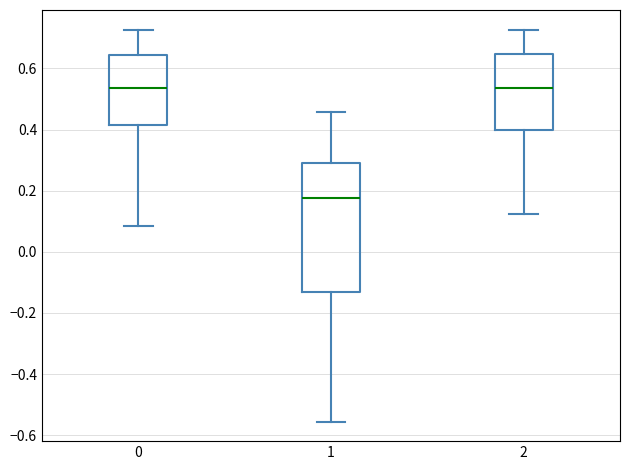

Reading left to right, read every box against the y-axis: the position of its median line, the range the box covers, and the ends of its whiskers. The values are not printed on the chart, so give them approximately, as read against the axis.

0: median 0.54, box 0.42 to 0.64, whiskers 0.08 to 0.72
1: median 0.18, box -0.14 to 0.28, whiskers -0.56 to 0.46
2: median 0.54, box 0.40 to 0.64, whiskers 0.12 to 0.72